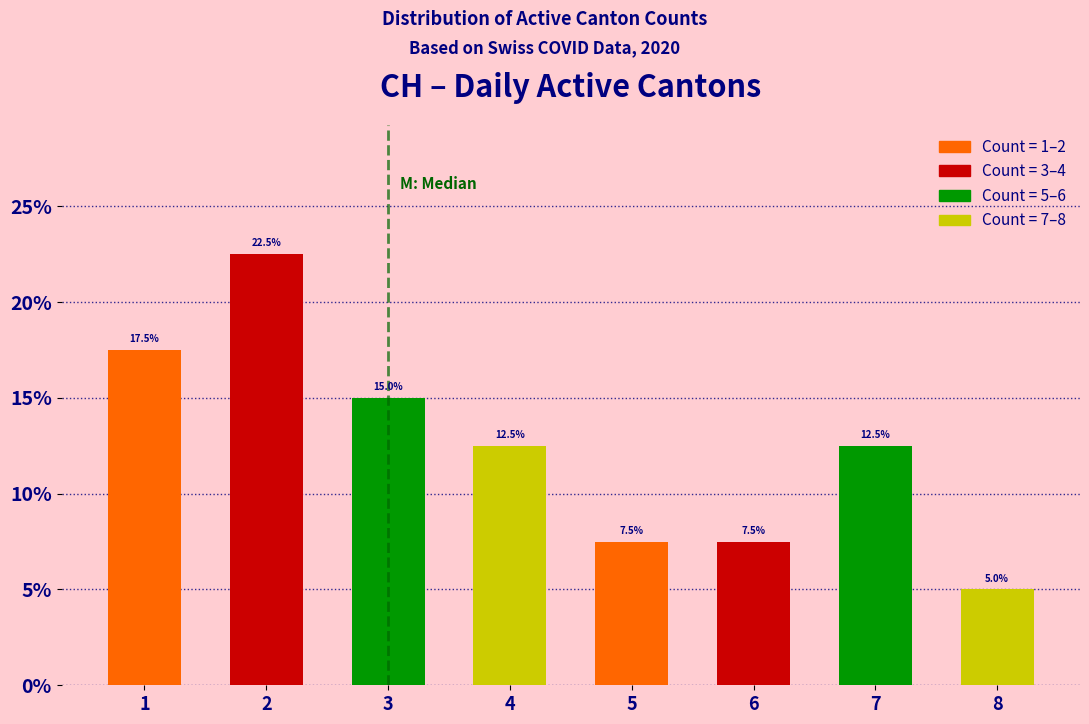

Reading left to right, list all the values displayed in this chart.

17.5	22.5	15.0	12.5	7.5	7.5	12.5	5.0